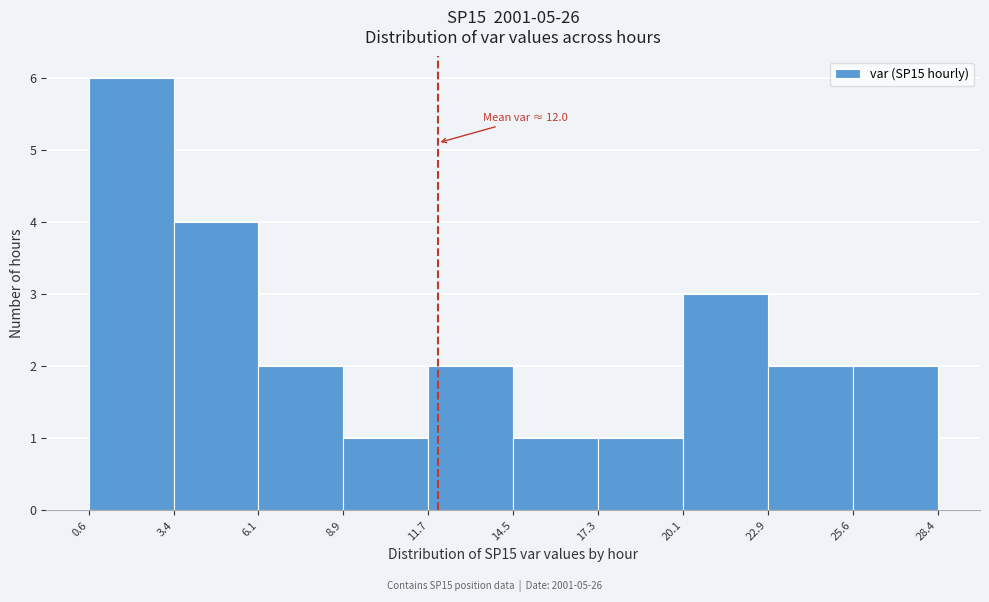

Over which range of the x-axis is the bar tallest?

0.6 to 3.4